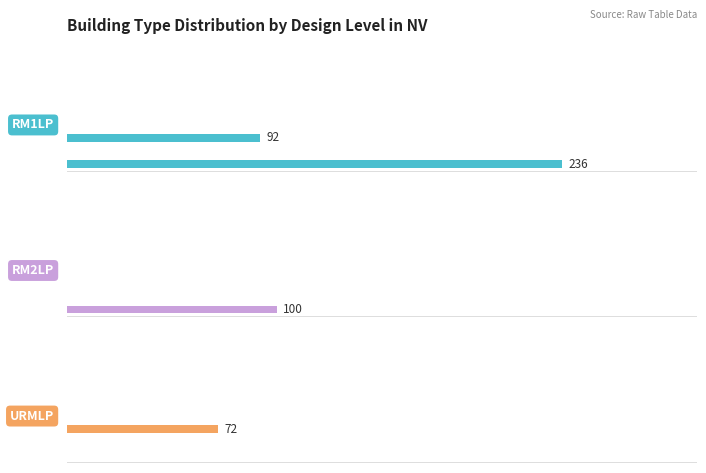

List the series in order of their peak value, highest first.

RM1LP, RM2LP, URMLP